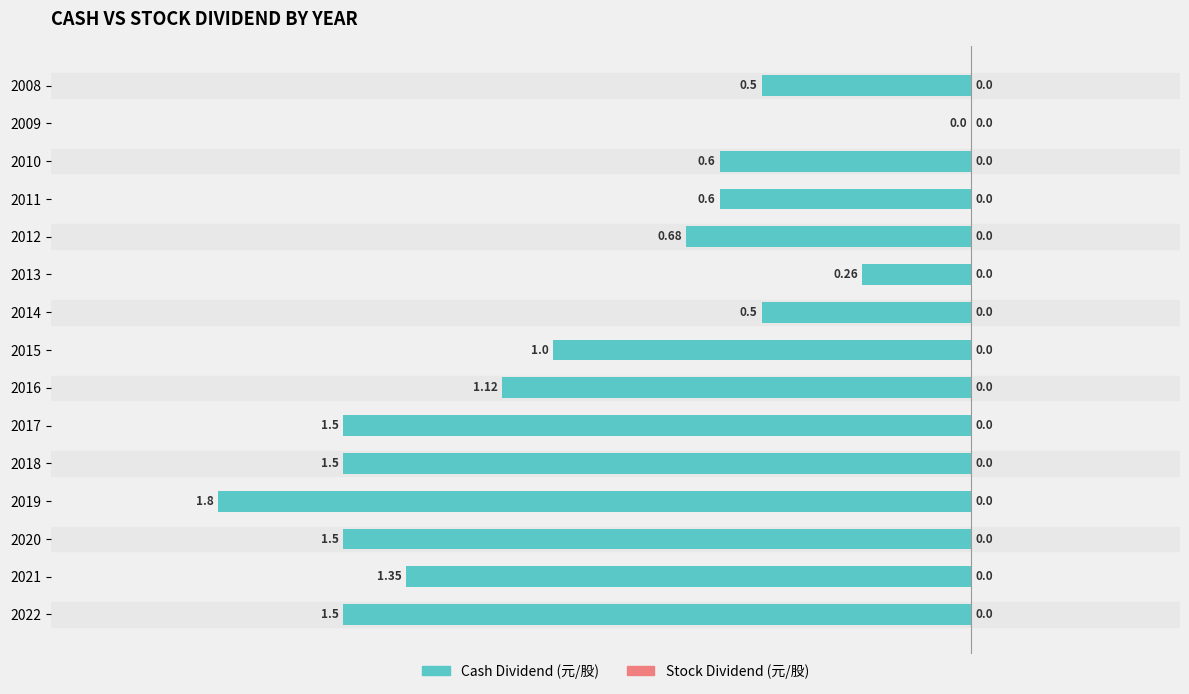

Between 2008 and 2012, which is larger?

2008